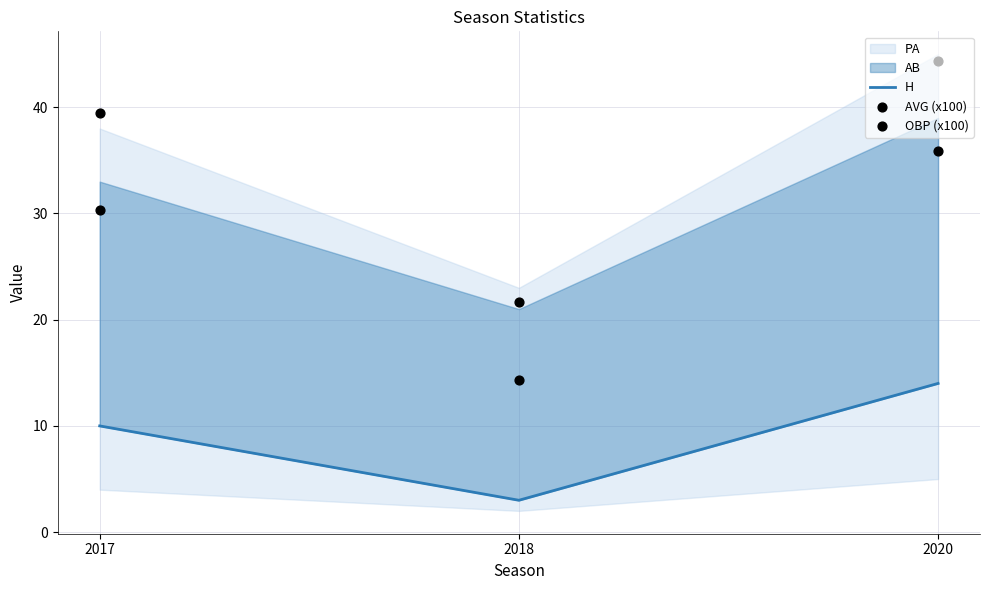

What is the total value across all series at 2018?

39.0